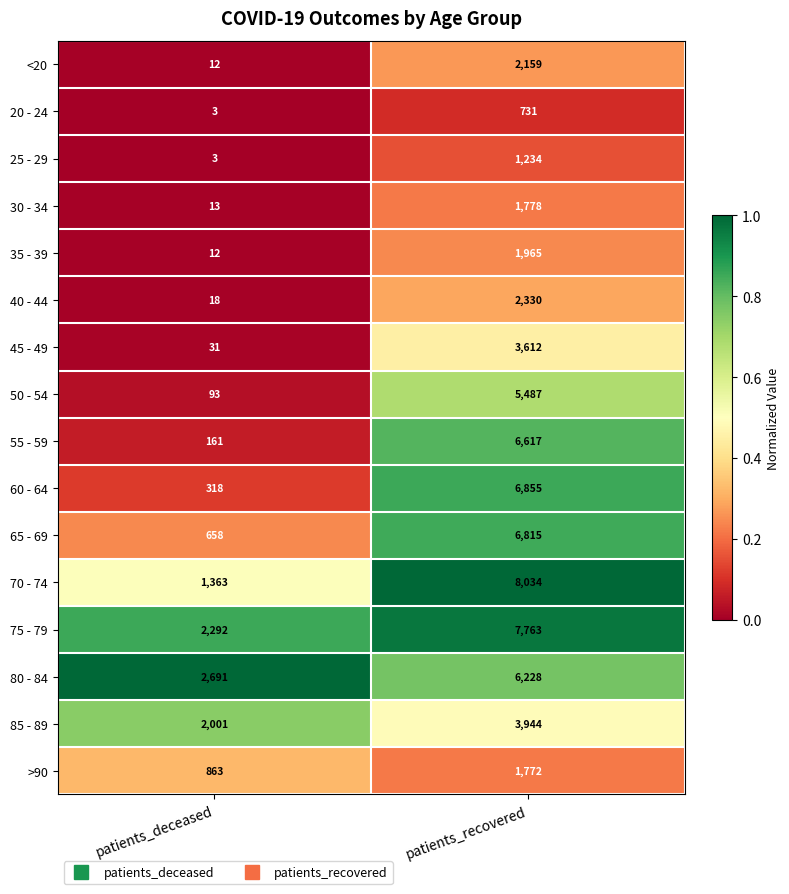

True or false: 50 - 54 has a value of 2731 at patients_recovered.

False